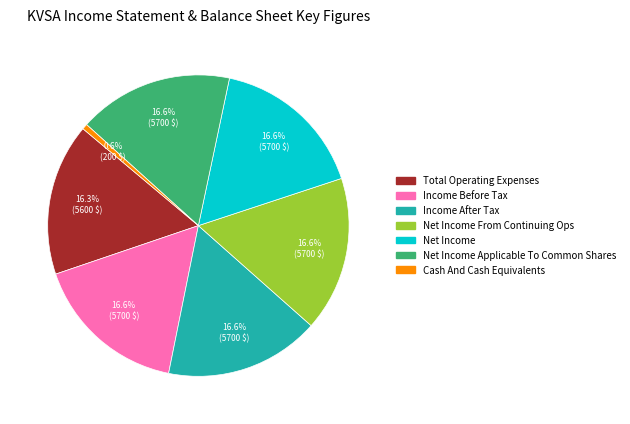

Is there any slice that represents more than half of the pie?

No